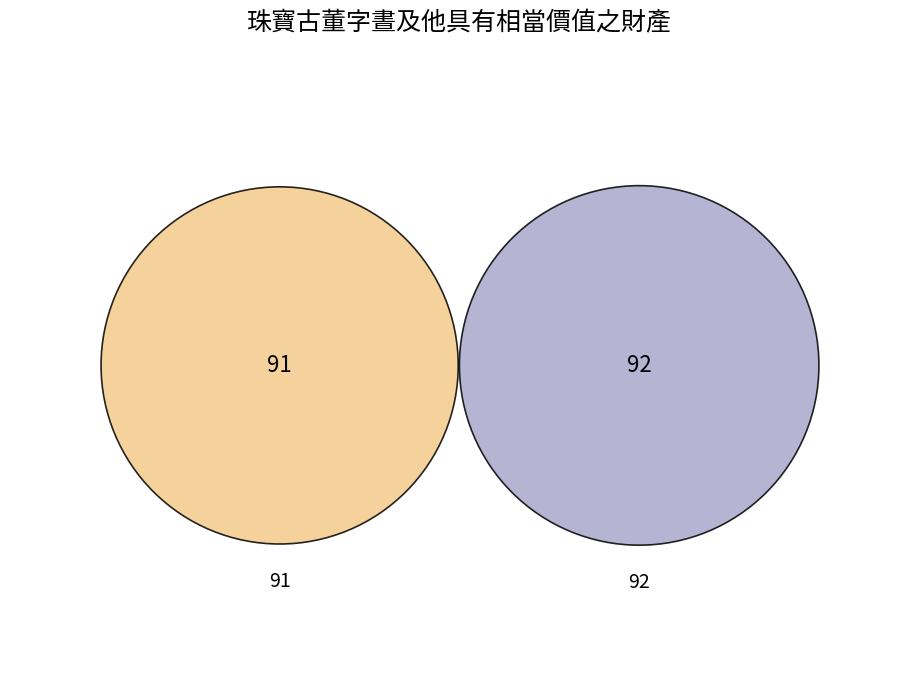

Count the number of slices in the pie.

2